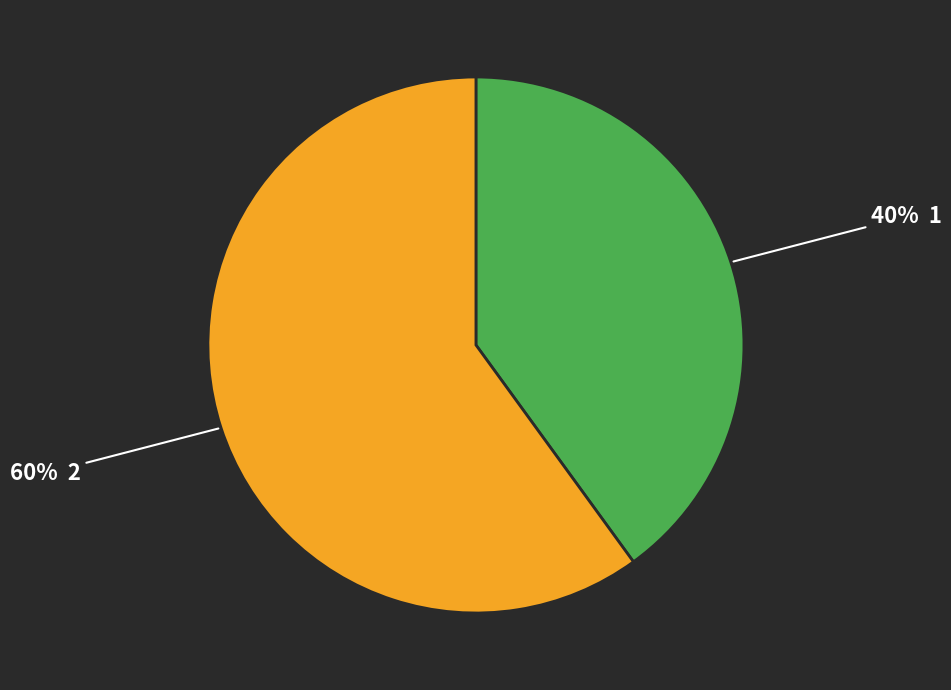

To the nearest percent, what is the average slice percentage?

50%